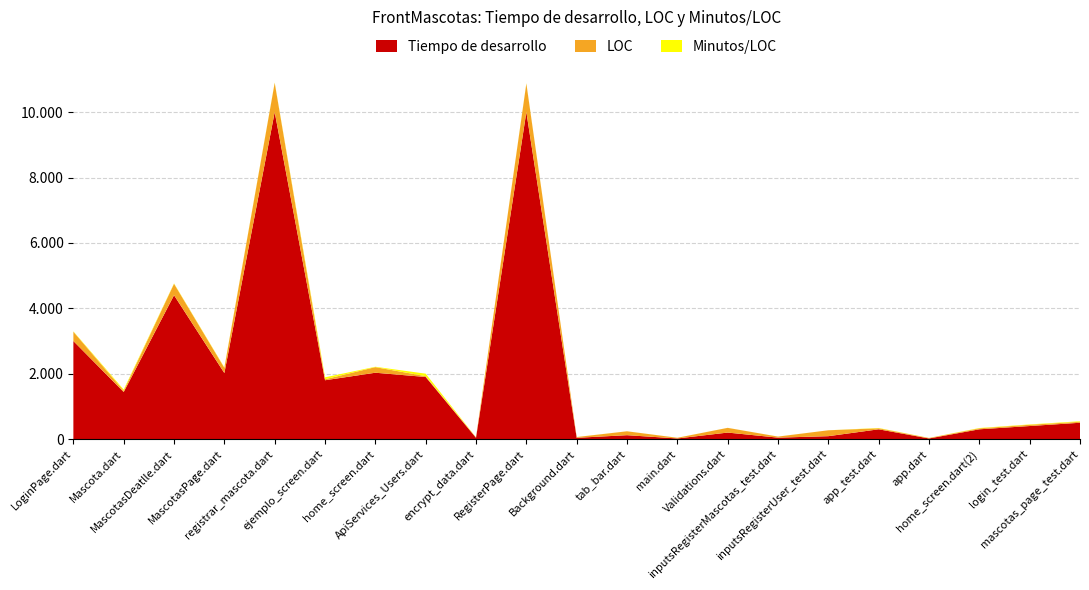

Reading left to right, what are all the values shown in this chart?

Tiempo de desarrollo: LoginPage.dart=3000.0	Mascota.dart=1440.0	MascotasDeatlle.dart=4400.0	MascotasPage.dart=2020.0	registrar_mascota.dart=10000.0	ejemplo_screen.dart=1800.0	home_screen.dart=2030.0	ApiServices_Users.dart=1900.0	encrypt_data.dart=40.0	RegisterPage.dart=10000.0	Background.dart=40.0	tab_bar.dart=120.0	main.dart=20.0	Validations.dart=200.0	inputsRegisterMascotas_test.dart=45.0	inputsRegisterUser_test.dart=90.0	app_test.dart=300.0	app.dart=20.0	home_screen.dart(2)=300.0	login_test.dart=400.0	mascotas_page_test.dart=500.0
LOC: LoginPage.dart=284.0	Mascota.dart=41.0	MascotasDeatlle.dart=349.0	MascotasPage.dart=159.0	registrar_mascota.dart=894.0	ejemplo_screen.dart=31.0	home_screen.dart=171.0	ApiServices_Users.dart=25.0	encrypt_data.dart=12.0	RegisterPage.dart=872.0	Background.dart=23.0	tab_bar.dart=119.0	main.dart=21.0	Validations.dart=144.0	inputsRegisterMascotas_test.dart=32.0	inputsRegisterUser_test.dart=180.0	app_test.dart=31.0	app.dart=15.0	home_screen.dart(2)=29.0	login_test.dart=39.0	mascotas_page_test.dart=30.0
Minutos/LOC: LoginPage.dart=10.6	Mascota.dart=35.1	MascotasDeatlle.dart=12.6	MascotasPage.dart=12.7	registrar_mascota.dart=11.2	ejemplo_screen.dart=58.1	home_screen.dart=11.9	ApiServices_Users.dart=76.0	encrypt_data.dart=3.3	RegisterPage.dart=11.5	Background.dart=1.7	tab_bar.dart=1.0	main.dart=0.9	Validations.dart=1.4	inputsRegisterMascotas_test.dart=1.4	inputsRegisterUser_test.dart=0.5	app_test.dart=9.7	app.dart=1.3	home_screen.dart(2)=10.3	login_test.dart=10.3	mascotas_page_test.dart=16.7